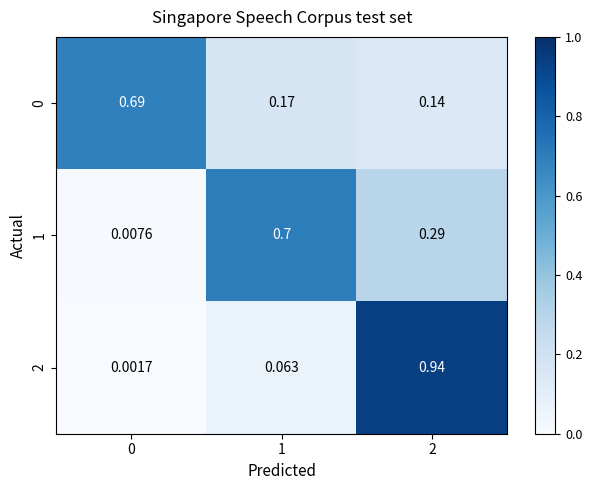

Is the value of 1 at 1 greater than the value of 0 at 1?

Yes